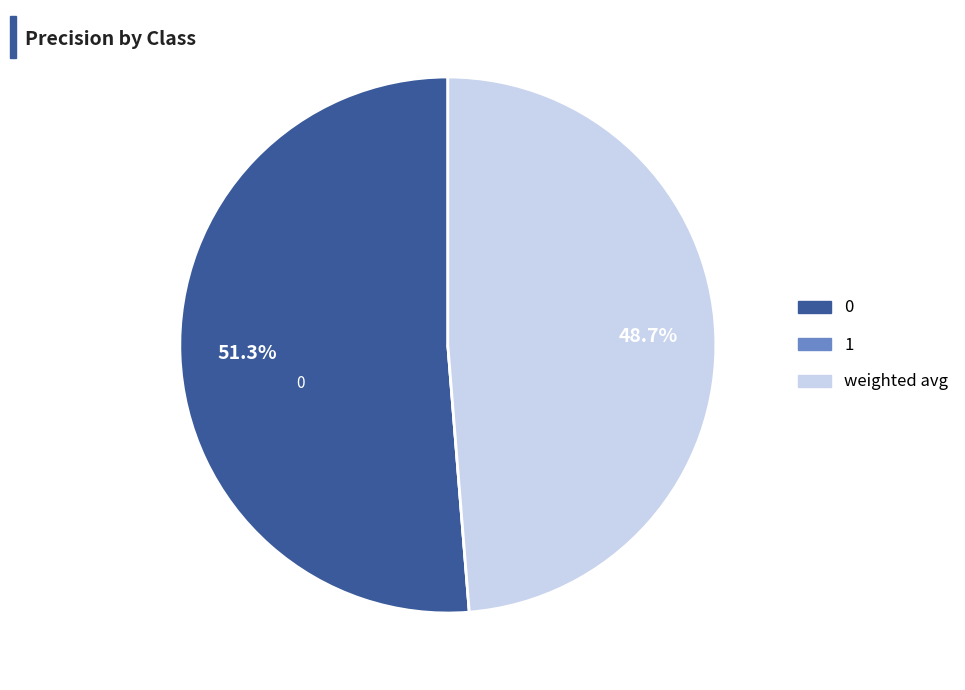

Is there a majority slice in this chart?

Yes